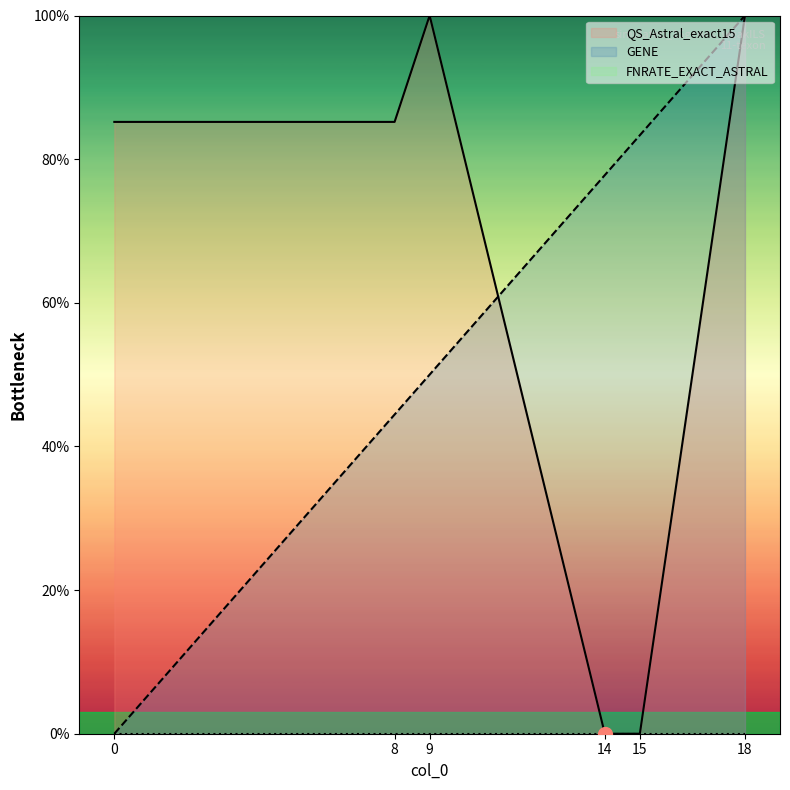

List the labels in order of GENE value, largest first.

18, 15, 14, 9, 8, 0